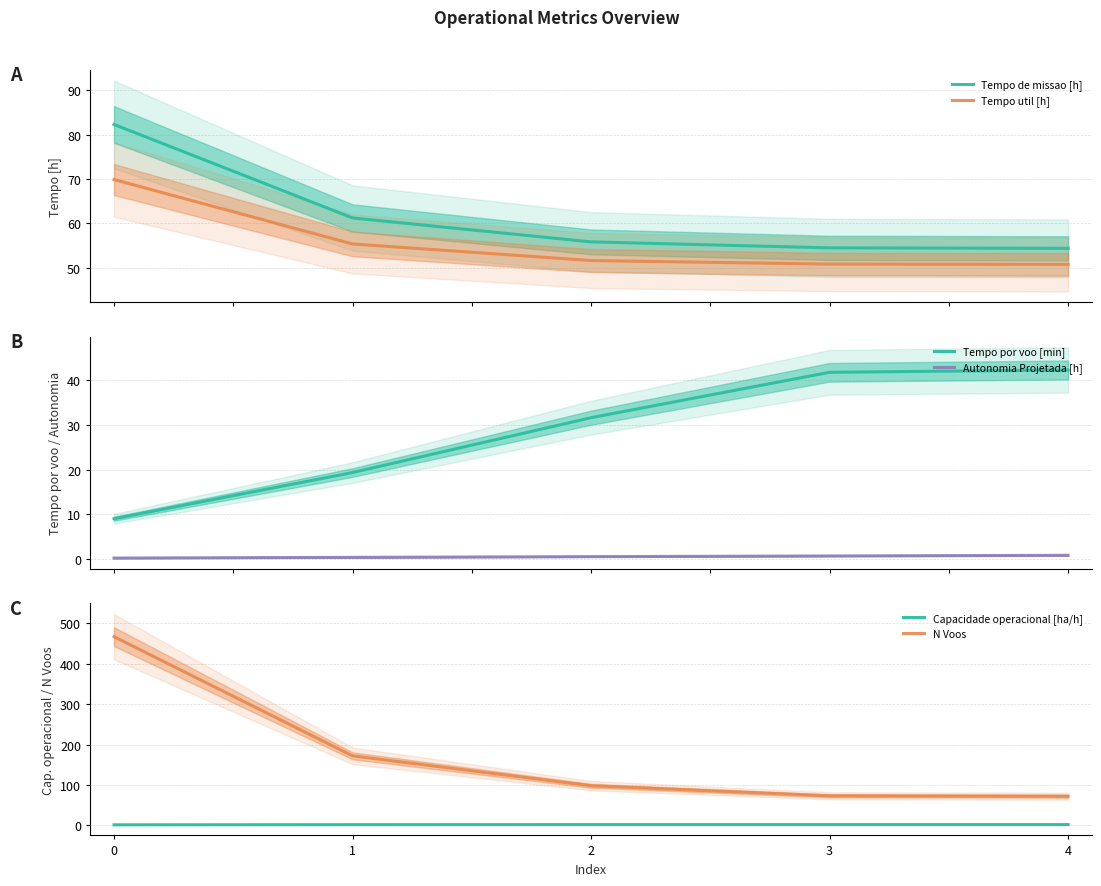

True or false: Capacidade operacional [ha/h] has more than 2 points higher than both neighbors.

False